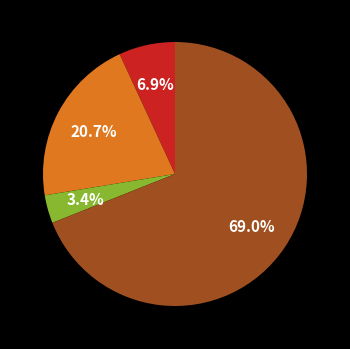

Is there any slice that represents more than half of the pie?

Yes